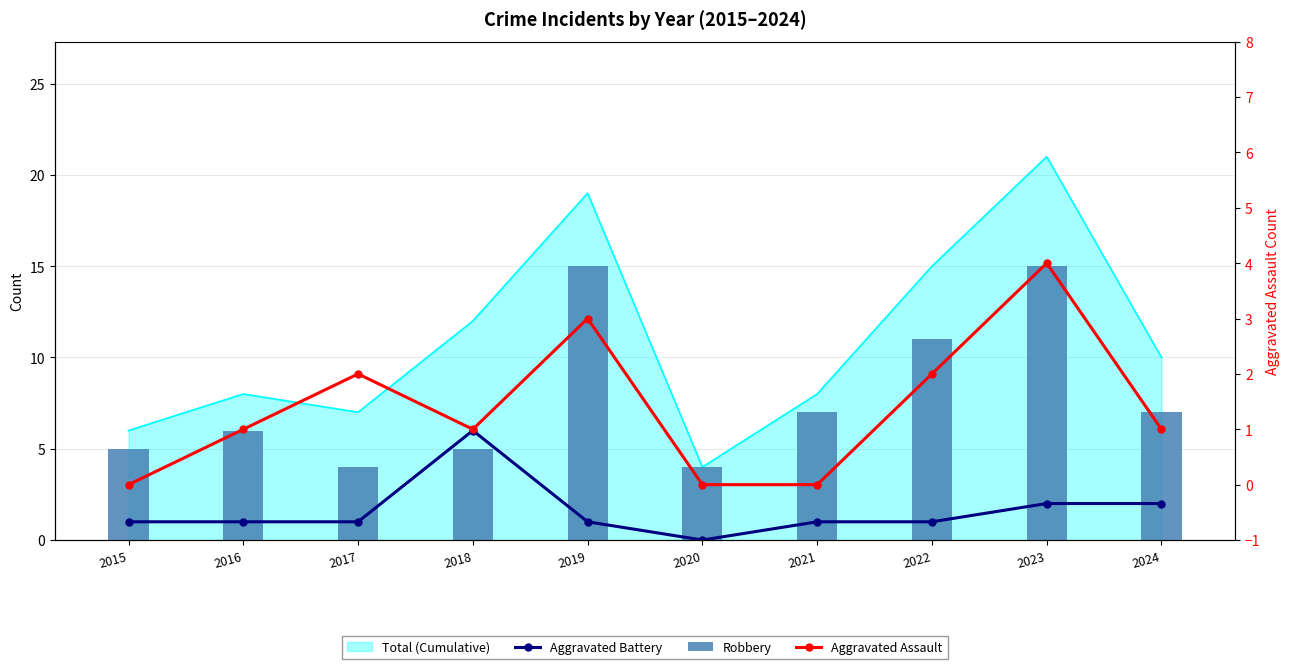

Is it true that Robbery equals 10 at 2024?

False